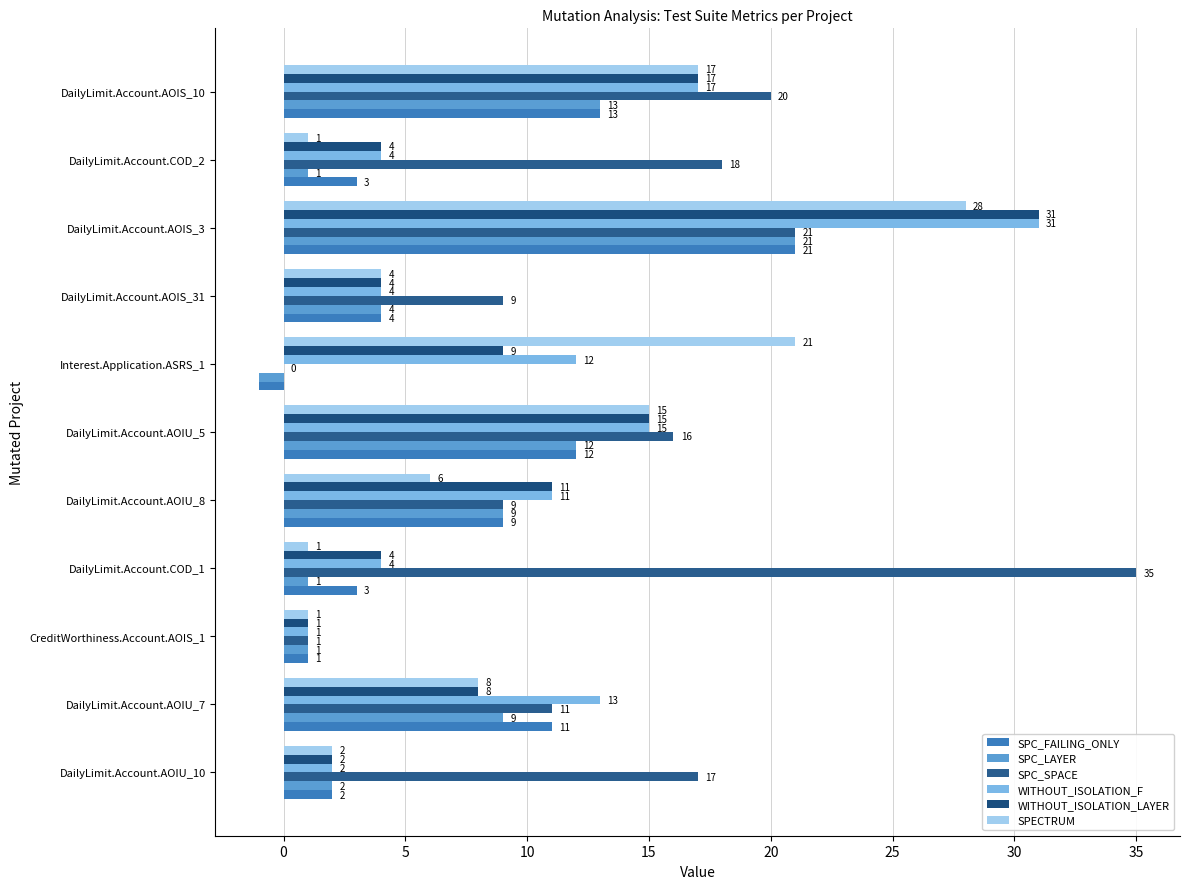

What are all the series names shown in the legend?

SPC_FAILING_ONLY, SPC_LAYER, SPC_SPACE, WITHOUT_ISOLATION_F, WITHOUT_ISOLATION_LAYER, SPECTRUM